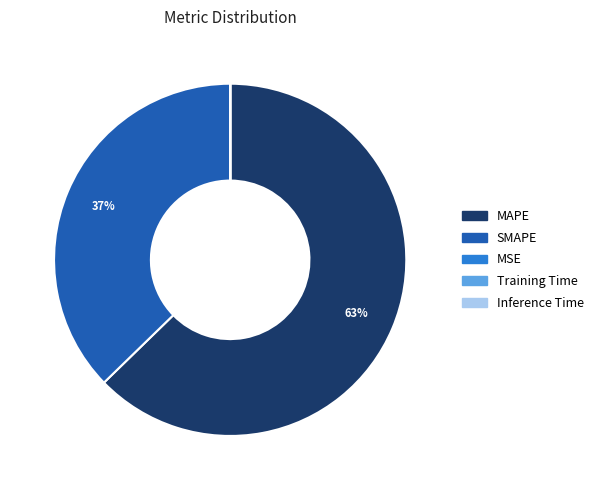

Is there any slice that represents more than half of the pie?

Yes